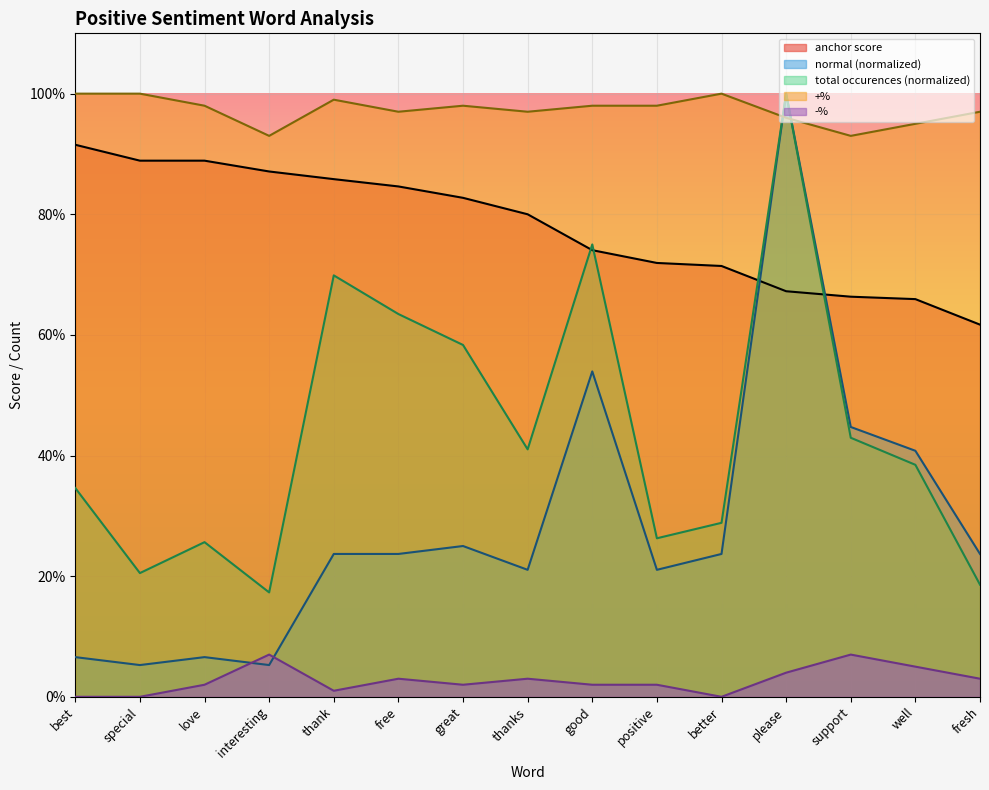

True or false: -% has a value of 0.0 at love.

True